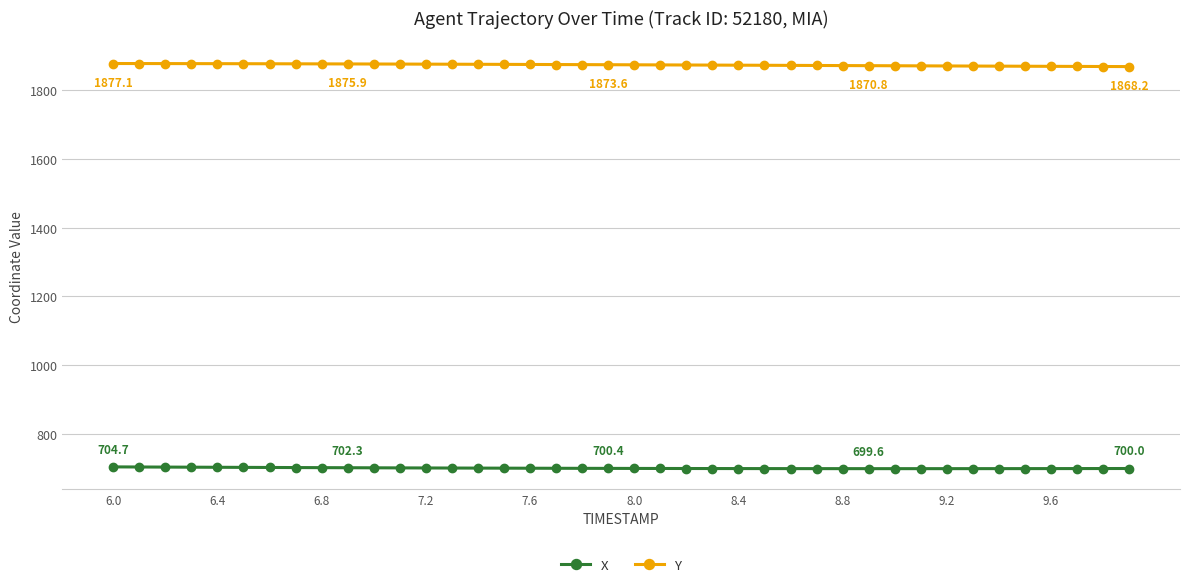

What is the maximum value for X?

704.7